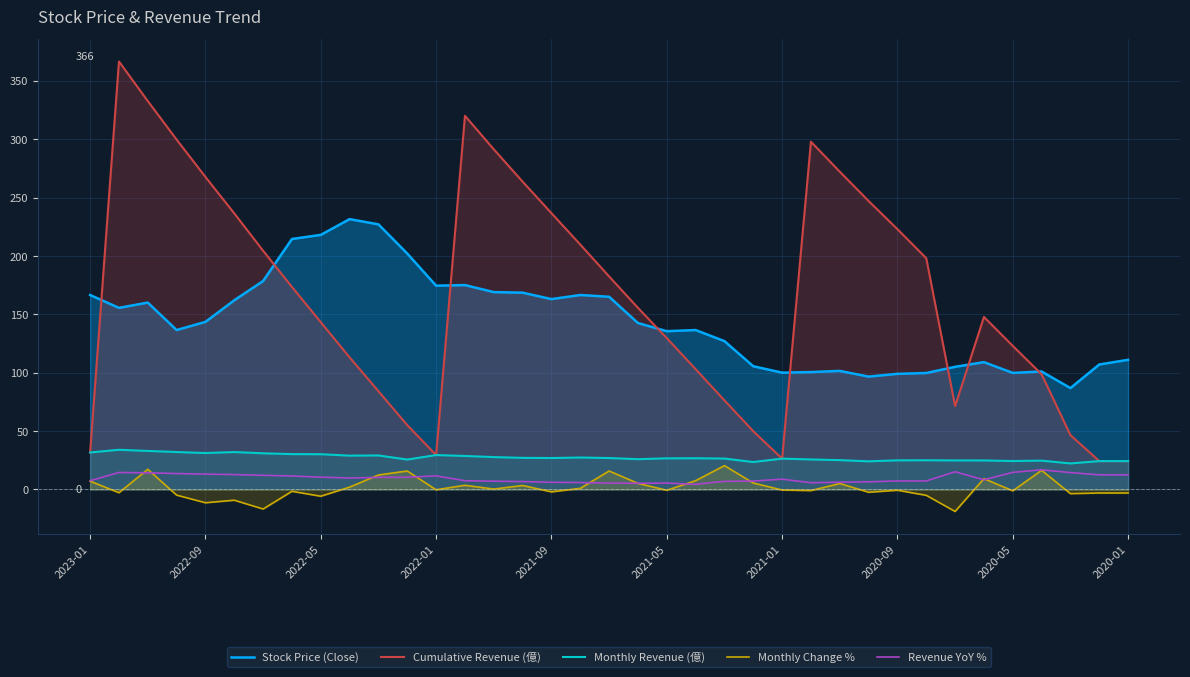

What are all the series names shown in the legend?

Stock Price (Close), Cumulative Revenue (億), Monthly Revenue (億), Monthly Change %, Revenue YoY %